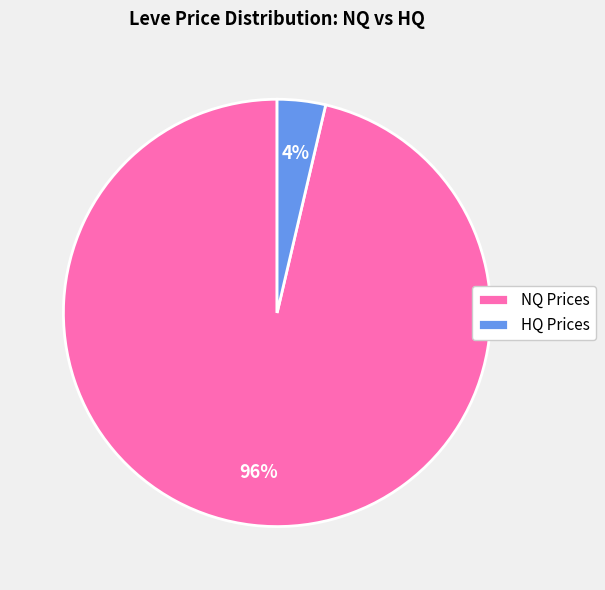

What is the smallest slice in the pie chart?

HQ Prices